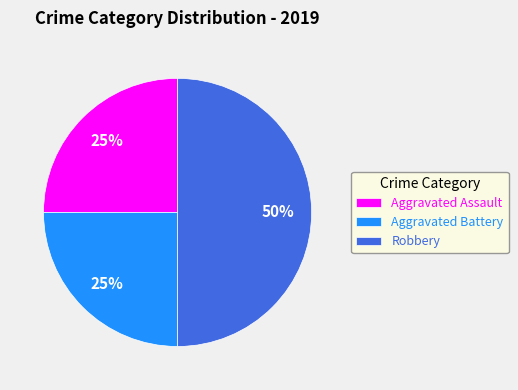

Is it true that Robbery is 56% of the pie?

False